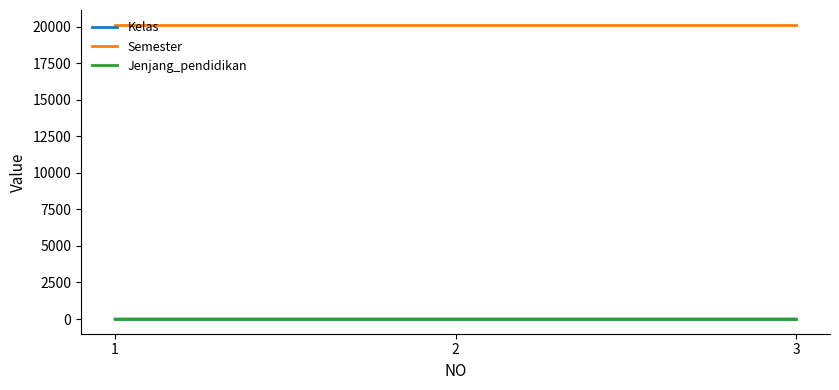

What is the greatest value displayed?

20142